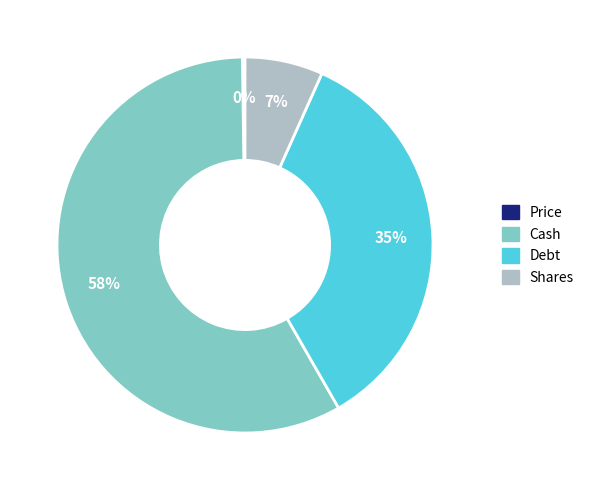

To the nearest percent, what is the difference between the largest and smallest slice percentages?

58%